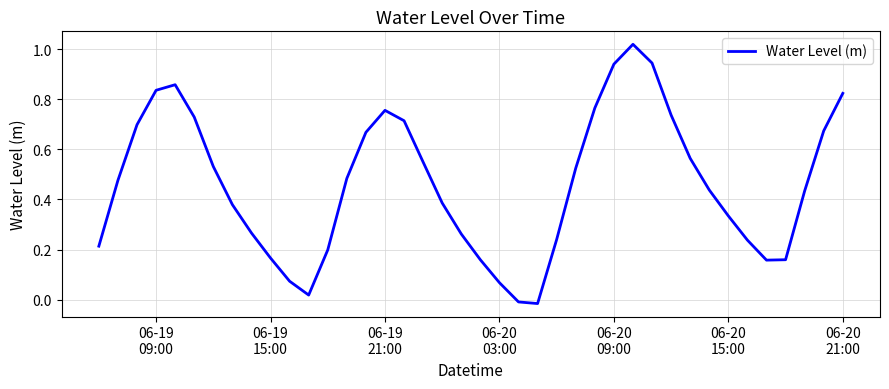

How many lines are shown in the chart?

1